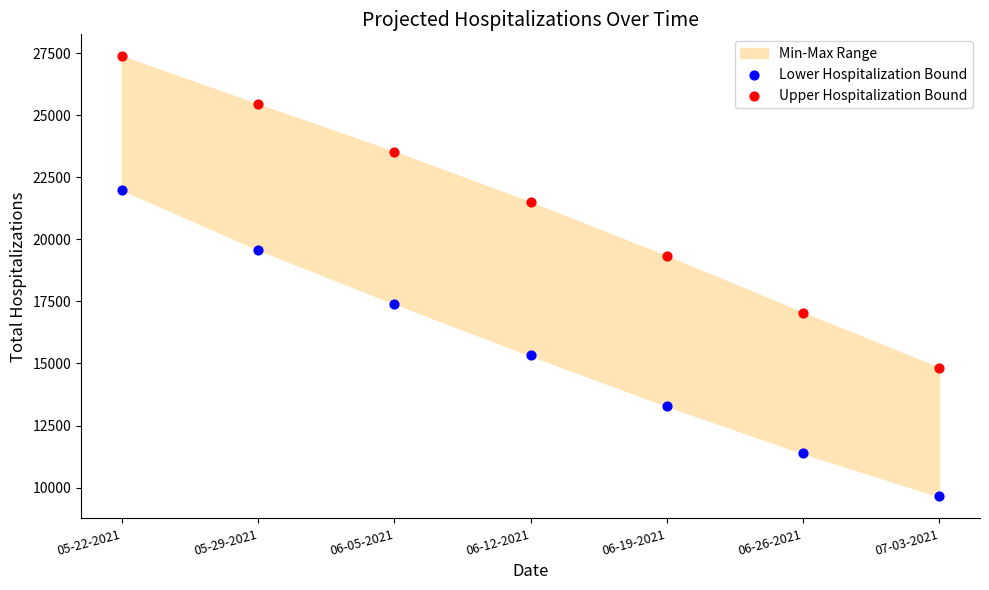

Which series reaches the maximum Y coordinate?

Upper Hospitalization Bound